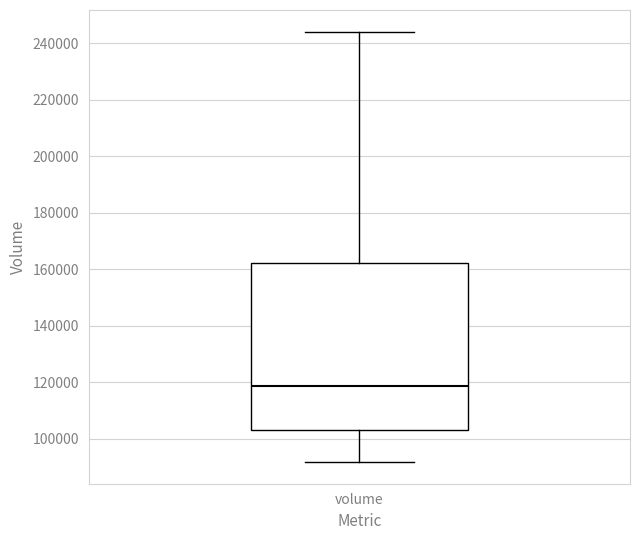

Read this box plot against the y-axis: the position of the median line, the range covered by the box, and the ends of both whiskers. The values are not printed on the chart, so give them approximately, as read against the axis.

median 118000, box 104000 to 162000, whiskers 92000 to 244000